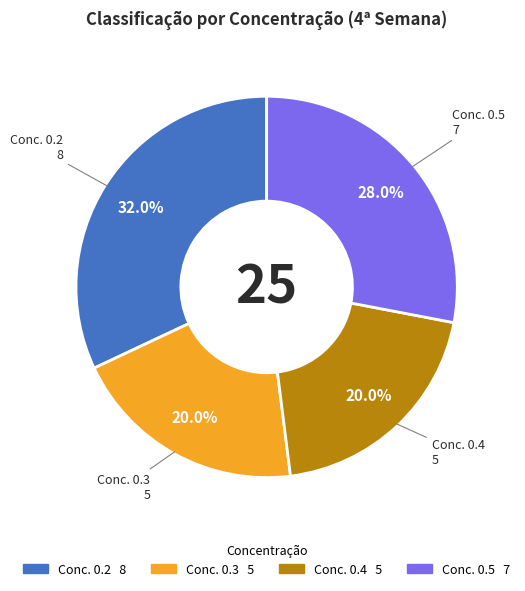

Is there a majority slice in this chart?

No